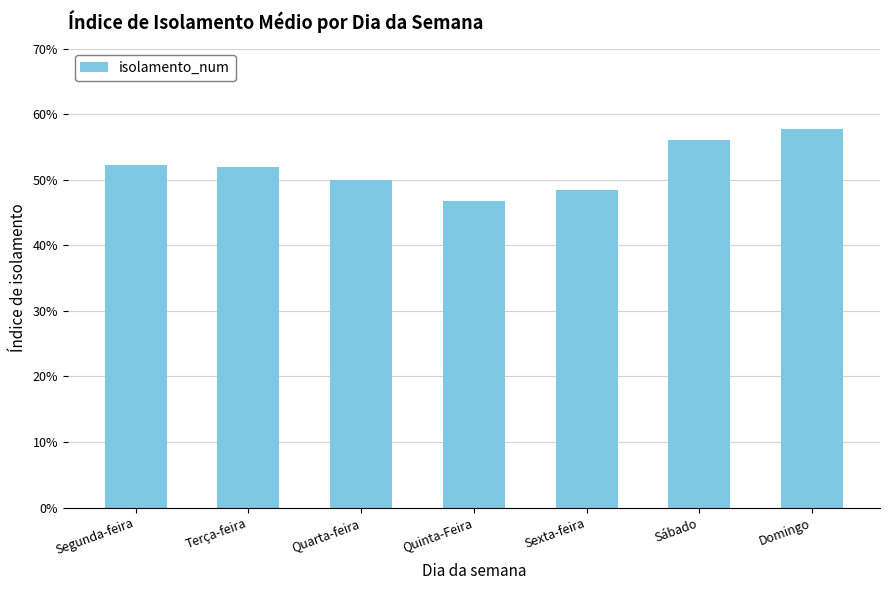

Reading right to left, extract all data points from this chart.

Domingo=0.6	Sábado=0.6	Sexta-feira=0.5	Quinta-Feira=0.5	Quarta-feira=0.5	Terça-feira=0.5	Segunda-feira=0.5